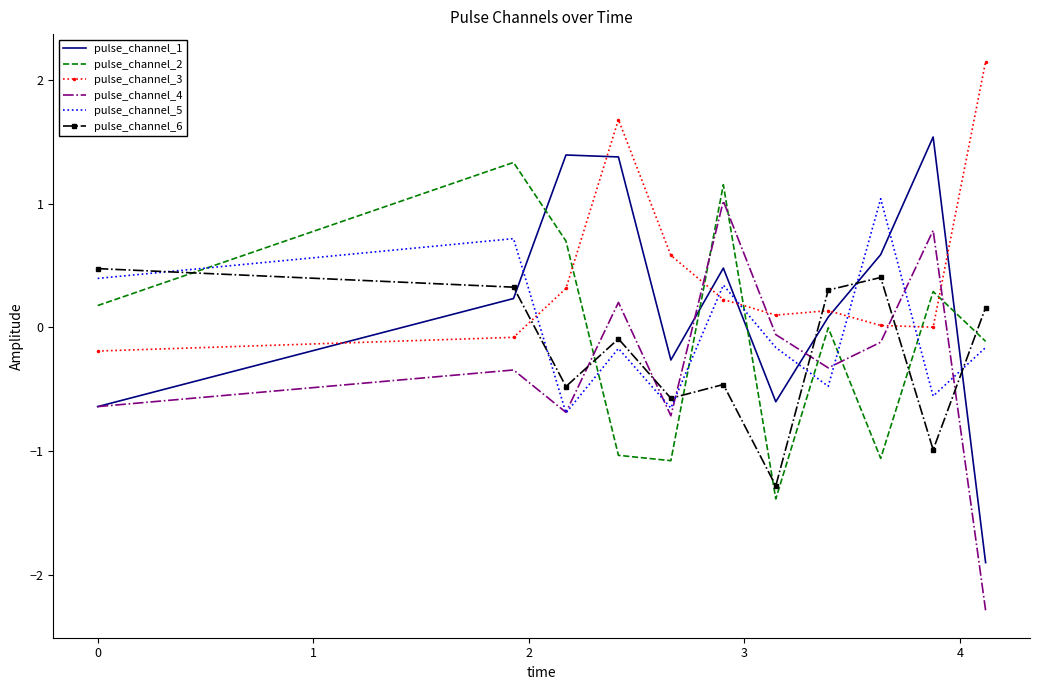

True or false: pulse_channel_3 and pulse_channel_6 intersect in this chart.

True